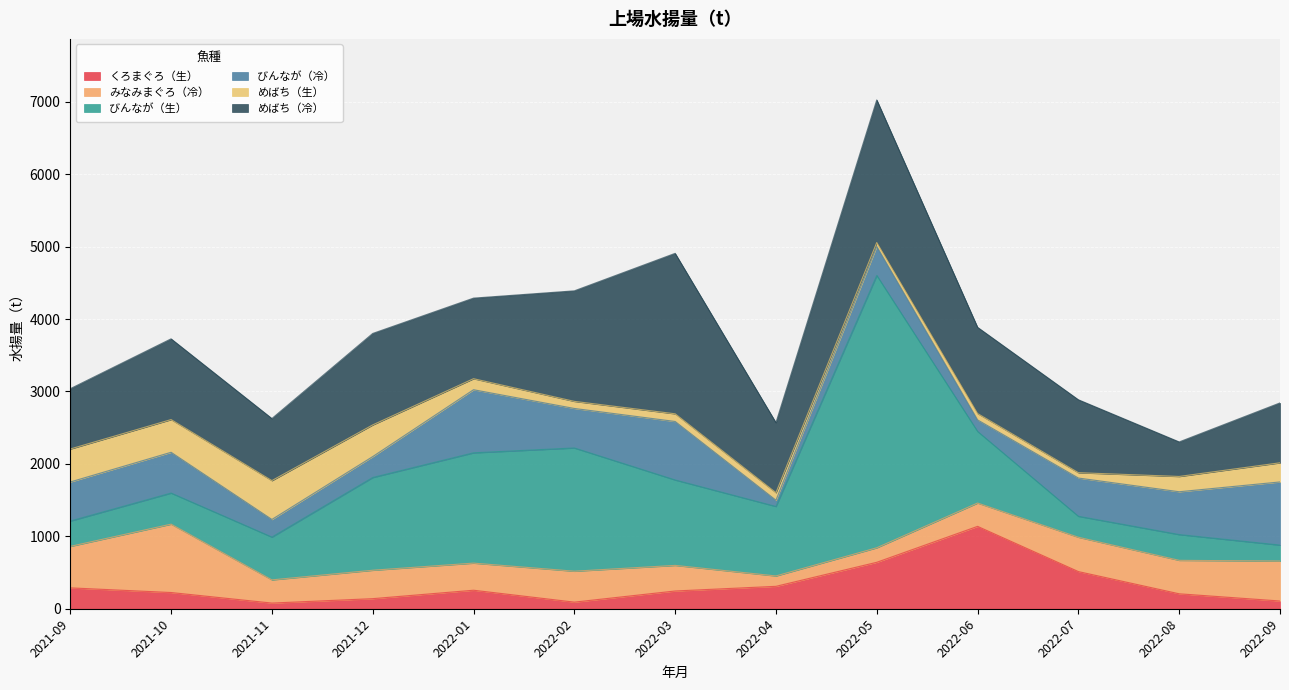

How many times do びんなが（冷） and びんなが（生） cross each other?

2